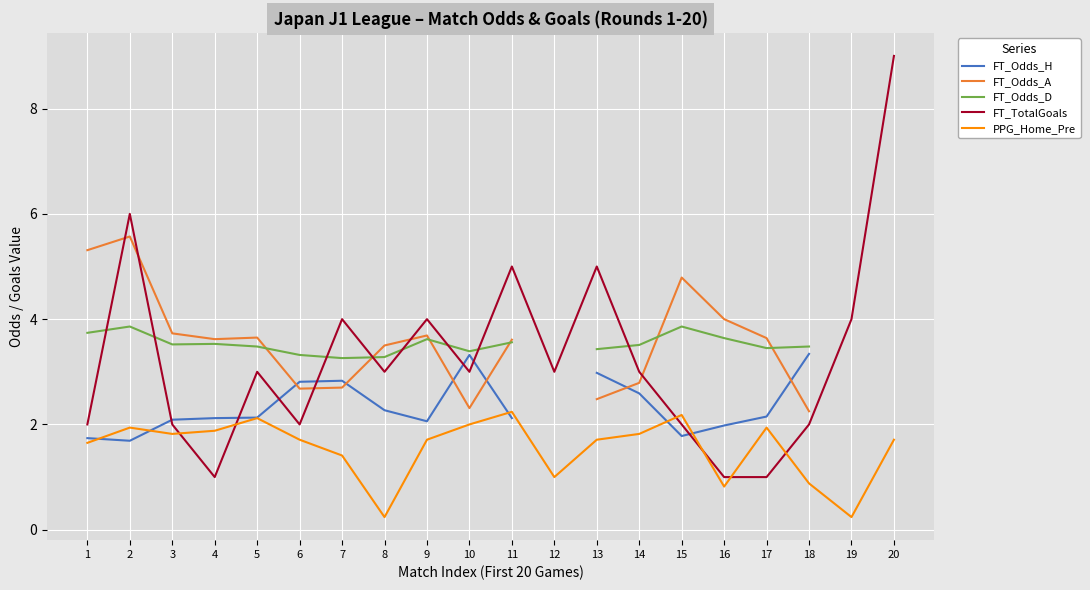

How many values in the FT_Odds_H series exceed 2?

14